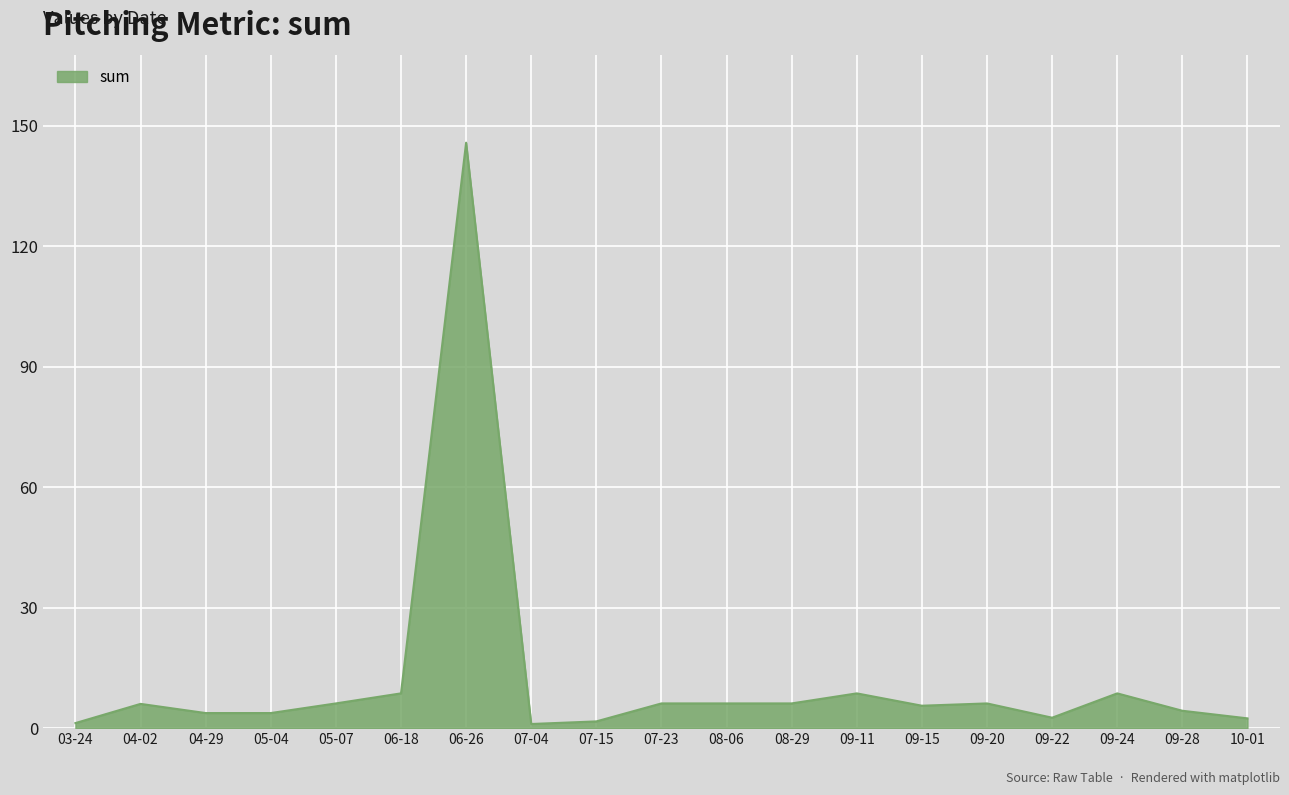

What is the maximum value shown in the chart?

145.8